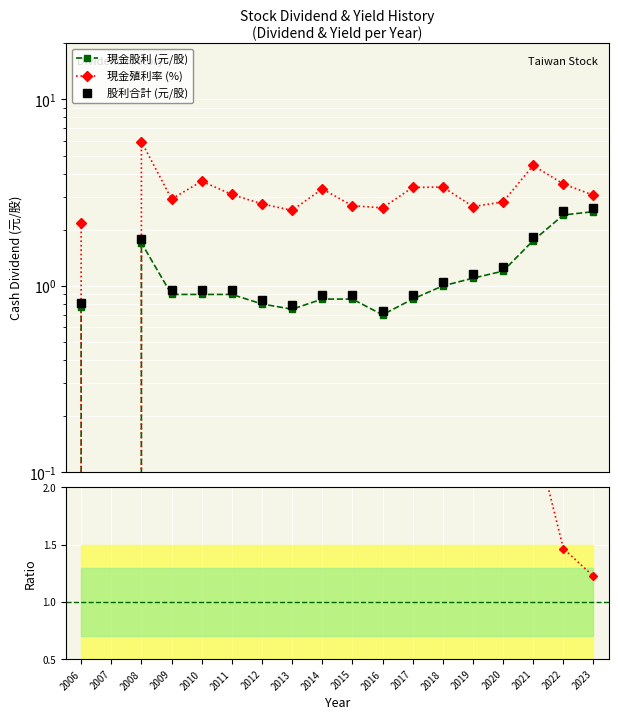

True or false: 現金殖利率 (%) and Yield/Dividend ratio intersect in this chart.

True